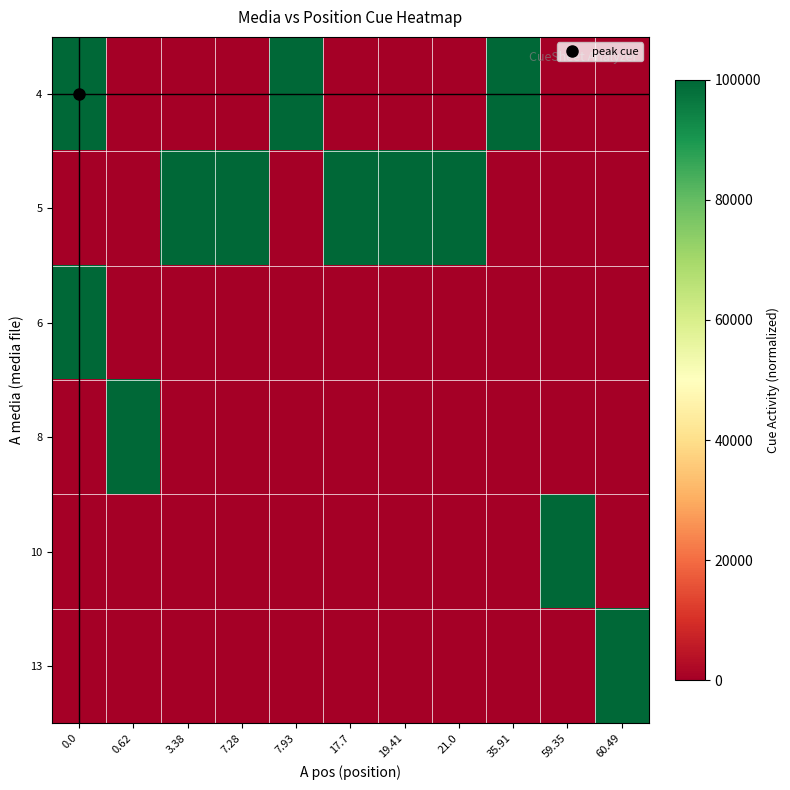

What is the maximum value shown in the chart?

100000